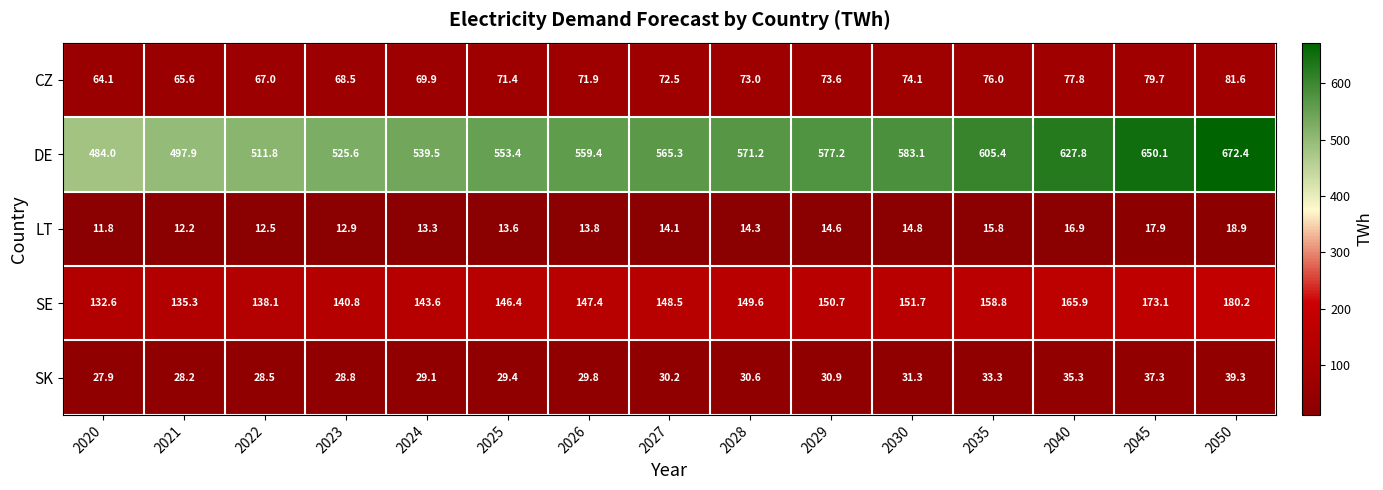

At which label is SK closest to 33?

2035